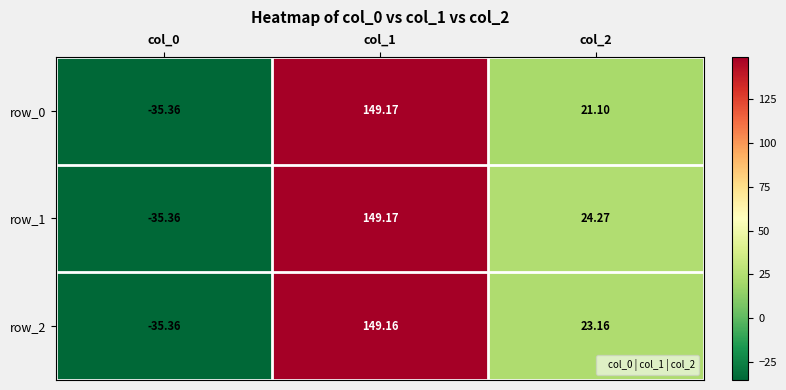

How many data points in row_0 are above 21?

2